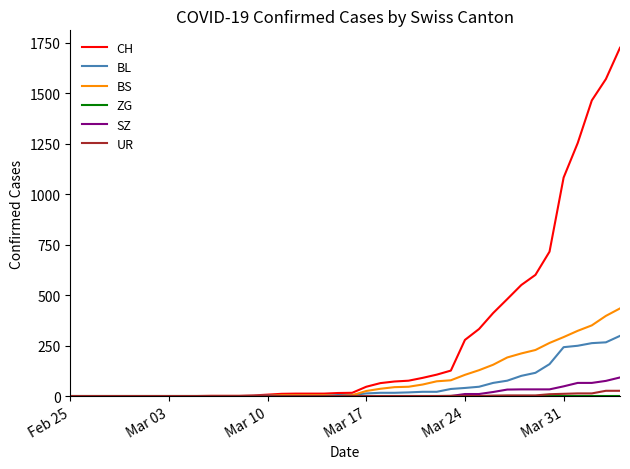

What is the maximum value shown in the chart?

1725